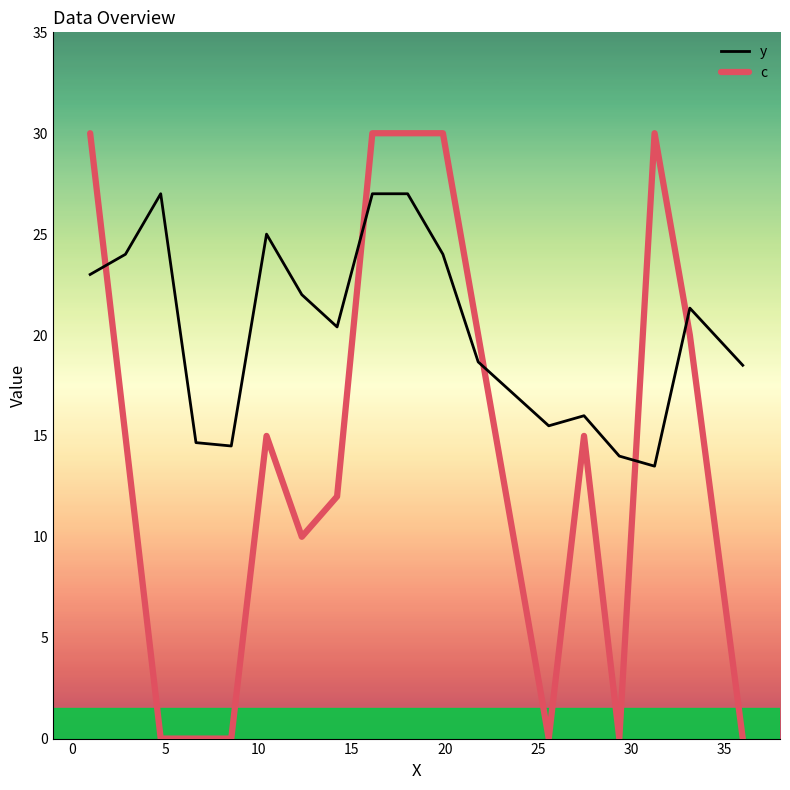

What is the difference between the second highest and second lowest values in the c series?

30.0